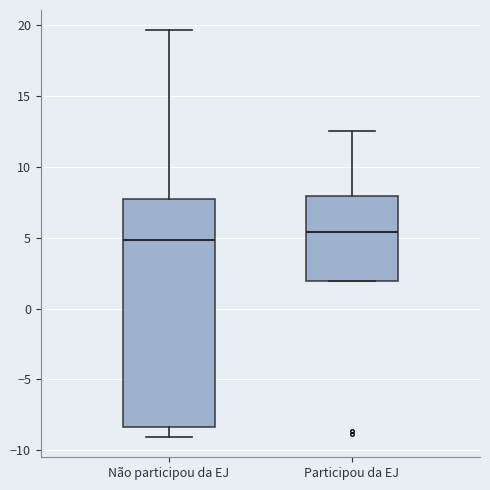

Reading left to right, transcribe this box plot: for each box, give where its median line is, the range the box spans, and where its two whiskers end, as read against the y-axis. The values are not printed on the chart, so give them approximately, as read against the axis.

Não participou da EJ: median 5.0, box -8.5 to 7.5, whiskers -9.0 to 19.5
Participou da EJ: median 5.5, box 2.0 to 8.0, whiskers 2.0 to 12.5